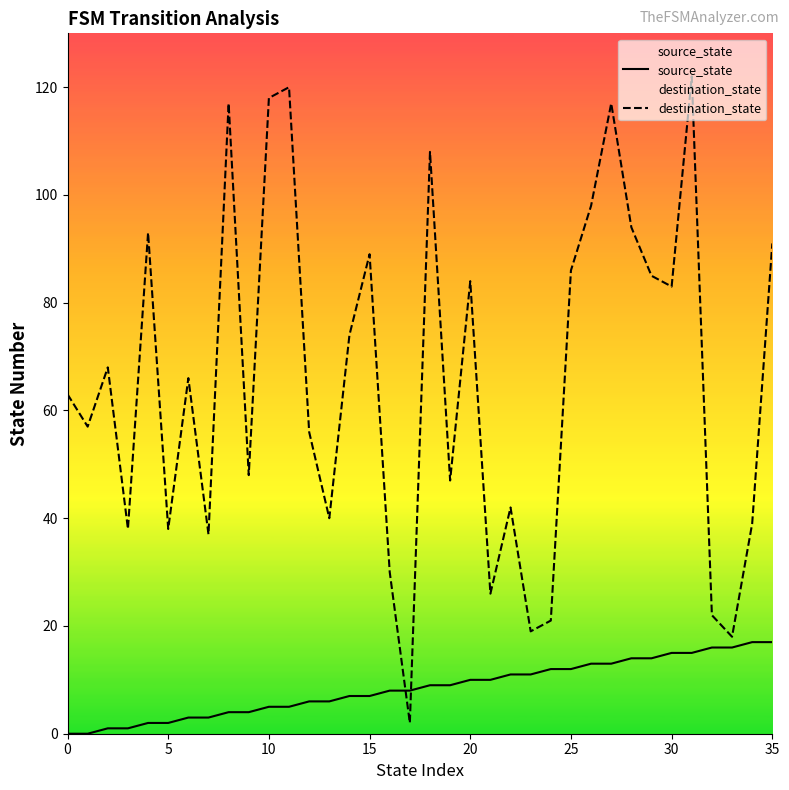

Which series reaches the minimum Y coordinate?

source_state